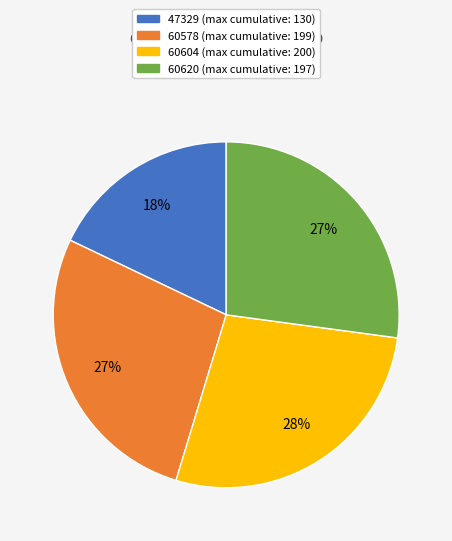

How many segments does this pie chart have?

4